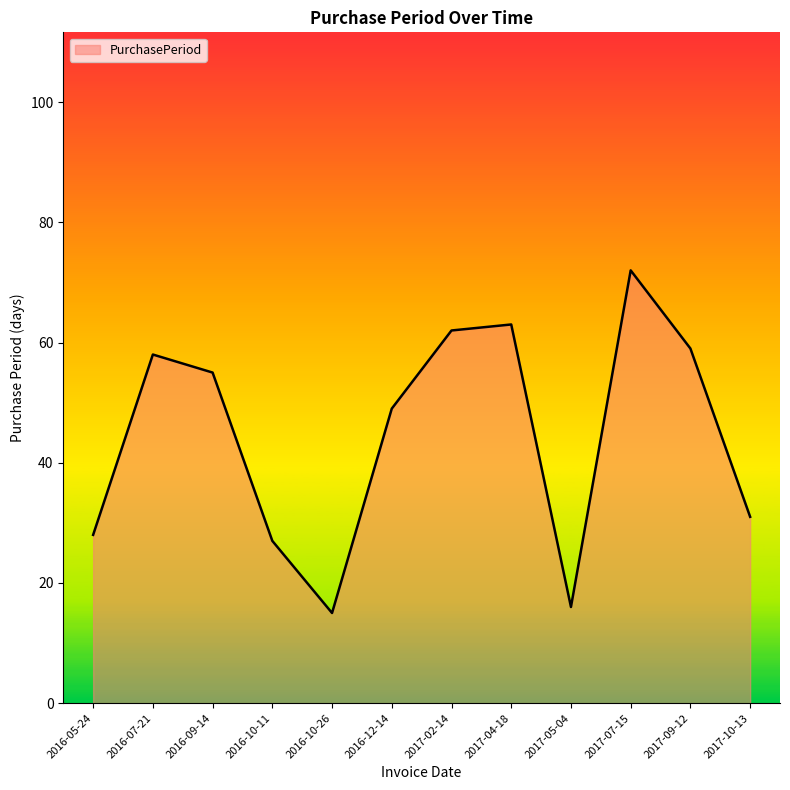

Is it true that the value at 2017-07-15 is 72?

True